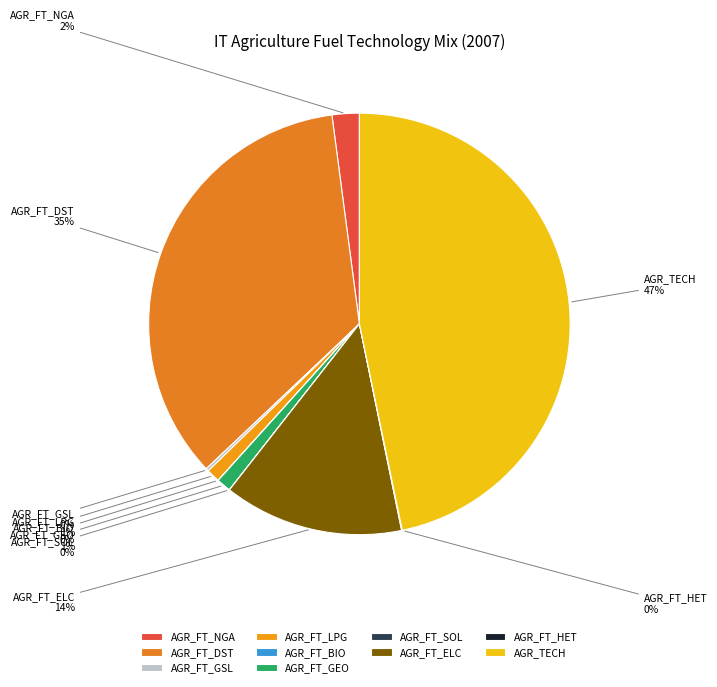

To the nearest percent, what percentage of the pie is AGR_FT_NGA?

2%